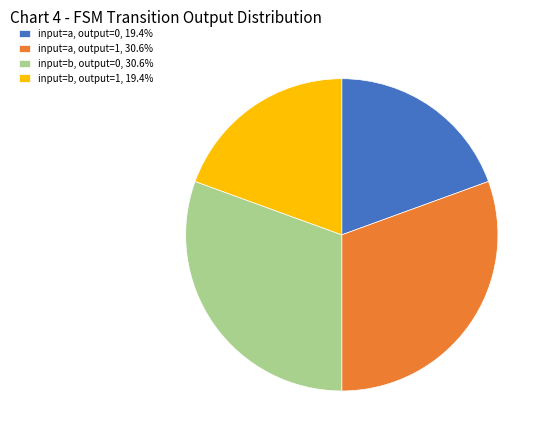

Is input=b, output=0, 30.6% the majority of the pie?

No